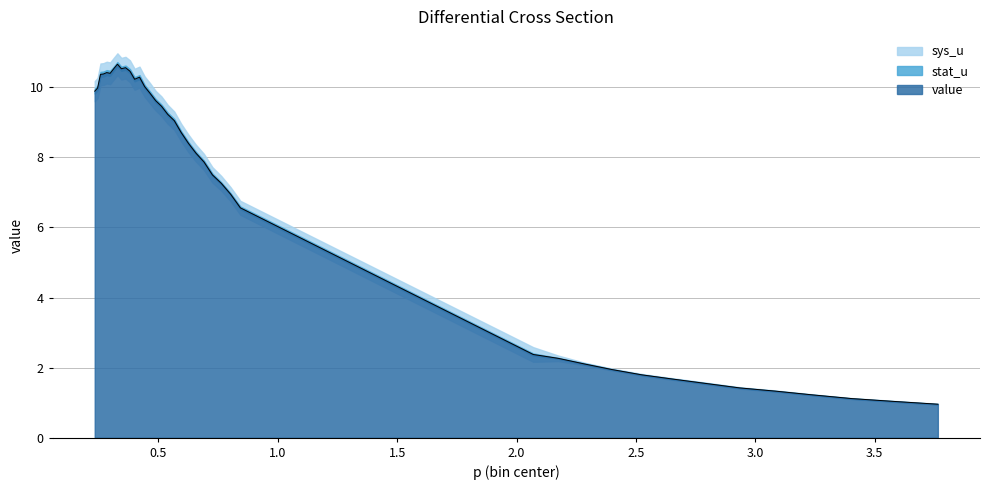

How many interior local peaks does the sys_u series have?

1